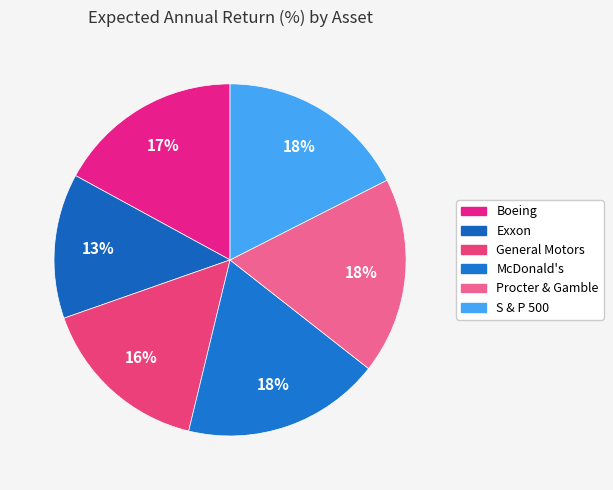

Is it true that Exxon is 13% of the pie?

True